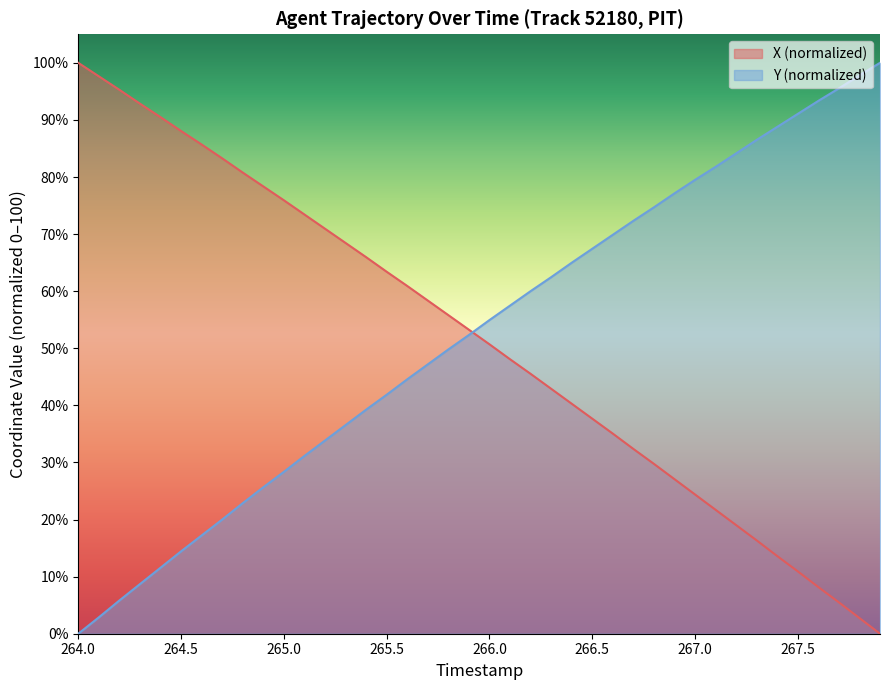

How many times do X and Y cross each other?

1